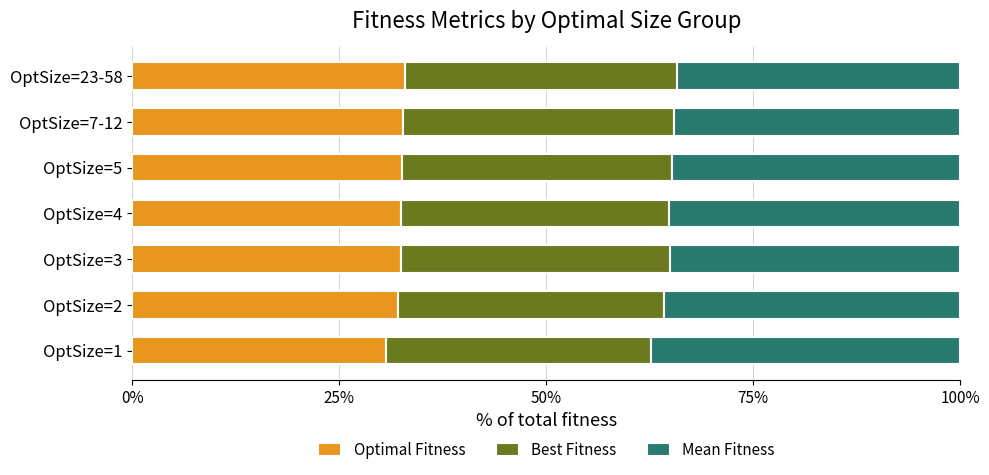

What is the sum of all Optimal Fitness values?

225.9